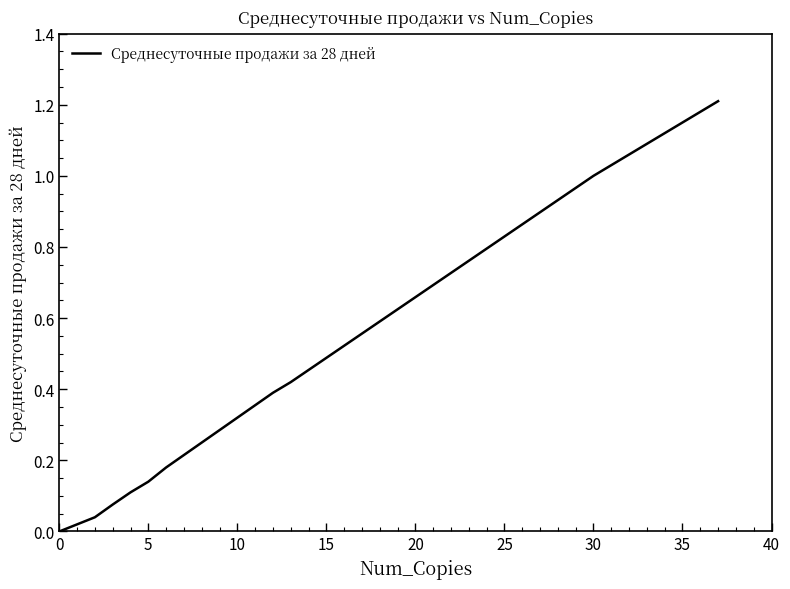

What is the difference between the maximum and minimum values?

1.2